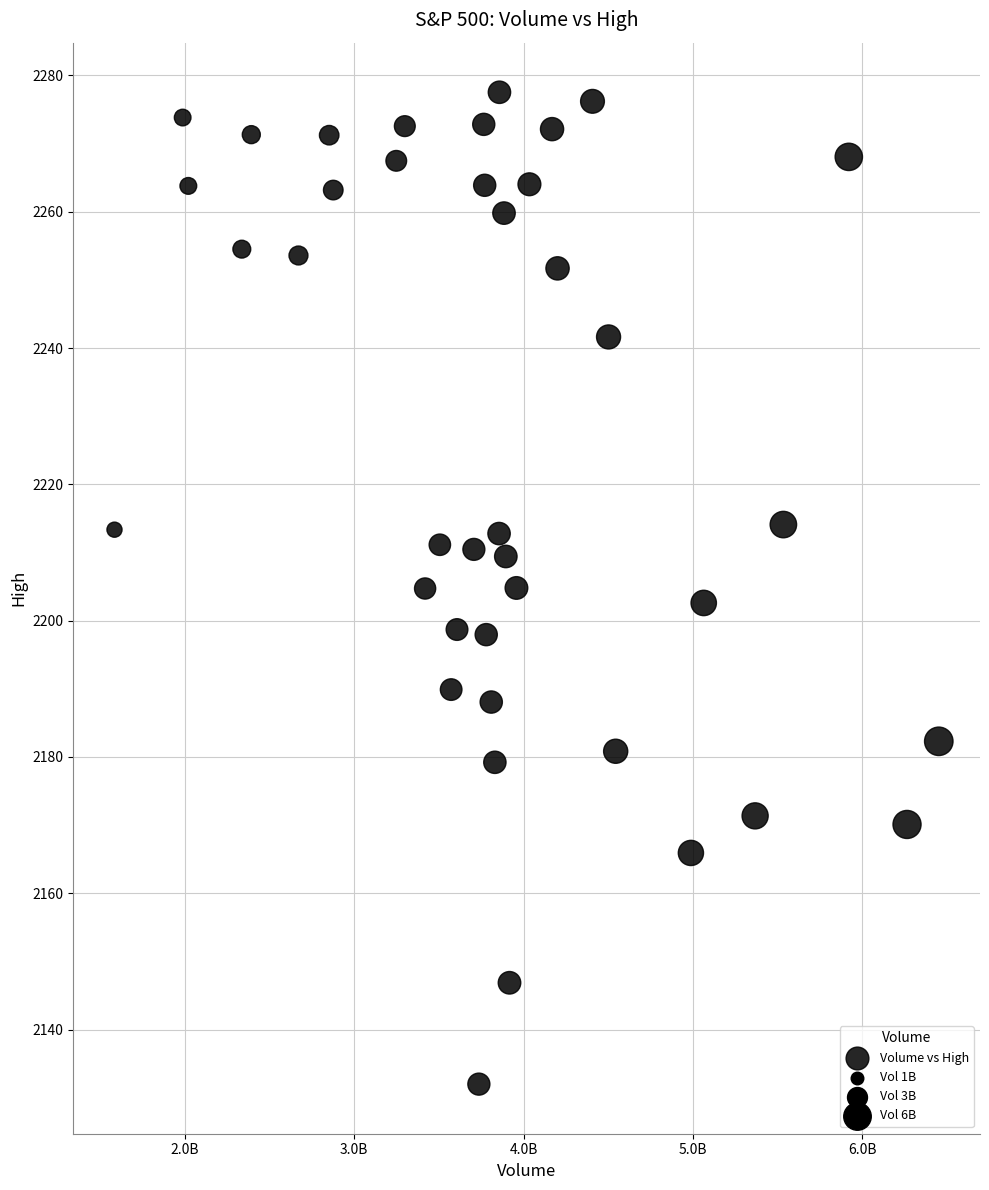

What is the range of Y values (max minus min)?

145.5